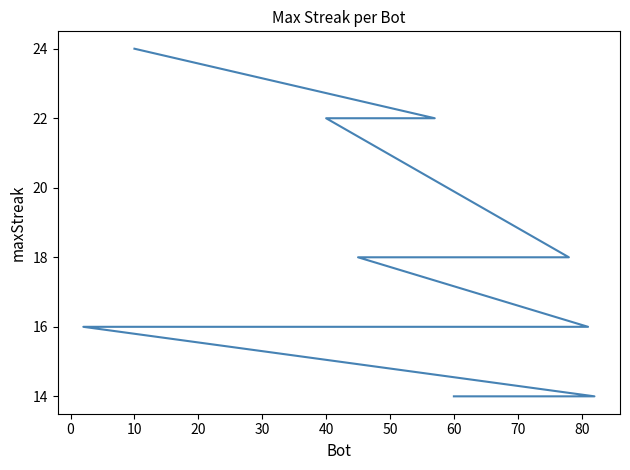

The value at 10 is 24. True or false?

True